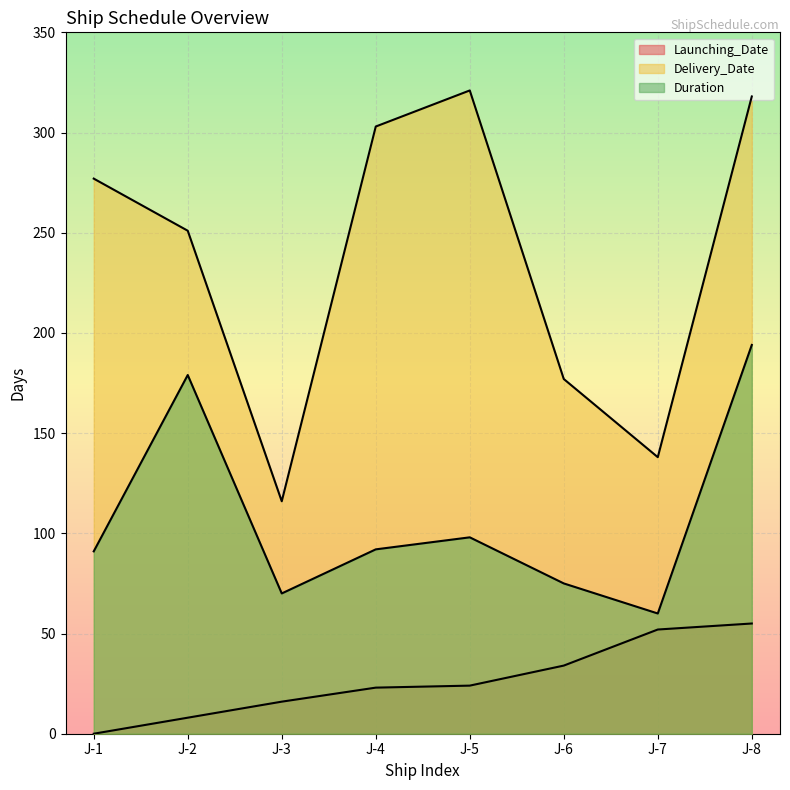

At which label does Duration reach its minimum?

J-7